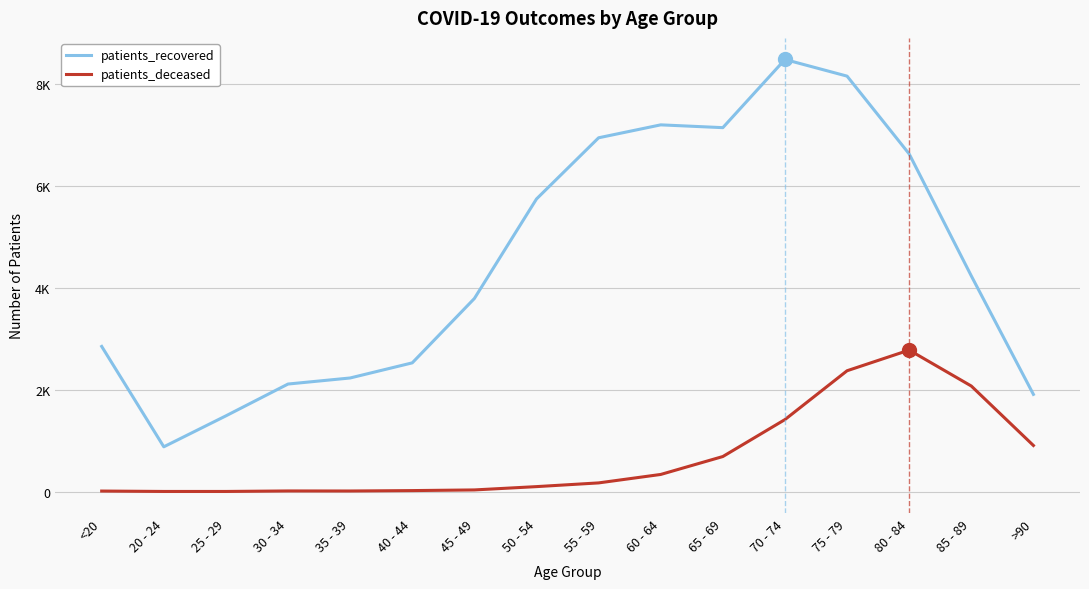

True or false: patients_recovered and patients_deceased intersect in this chart.

False